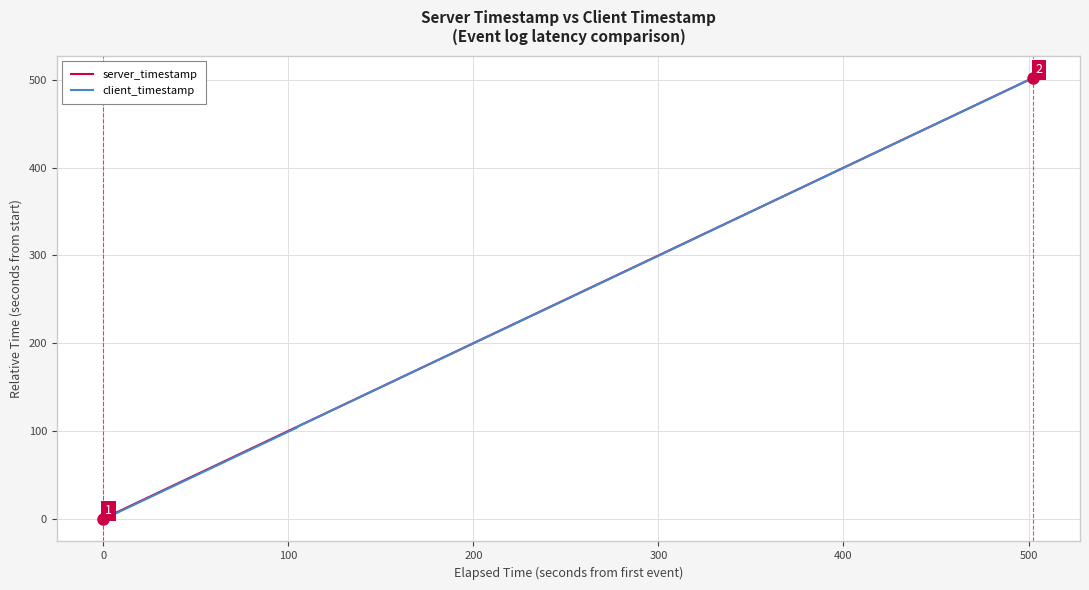

Which series has the largest range (max minus min)?

client_timestamp